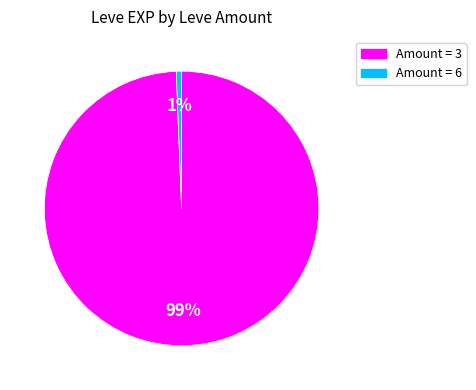

Count the number of slices in the pie.

2